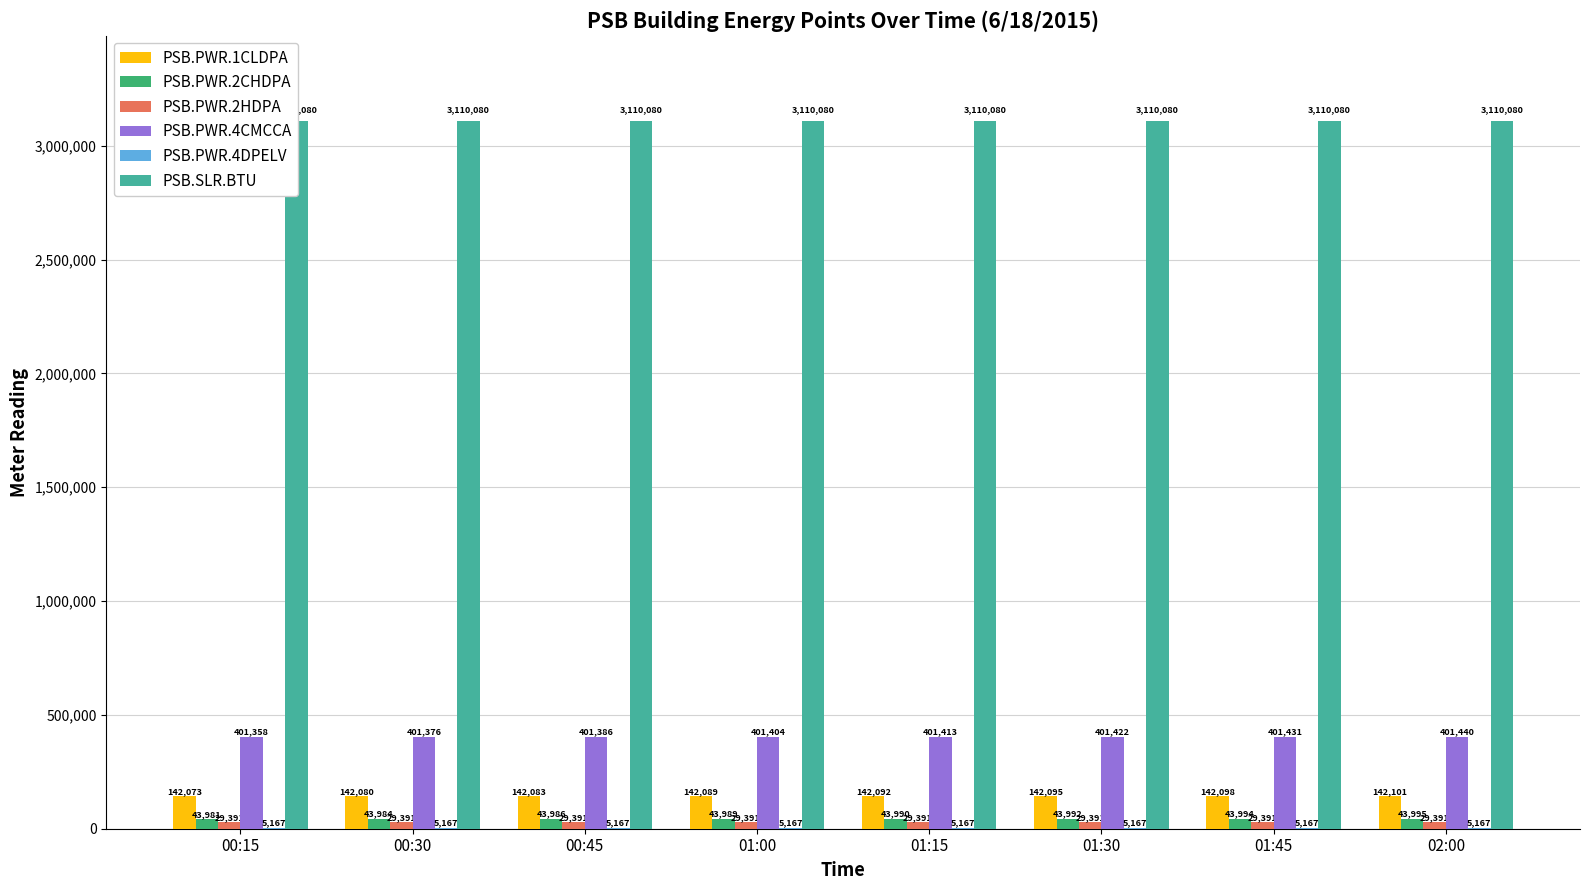

Rank the series at 00:45 from lowest to highest value.

PSB.PWR.4DPELV, PSB.PWR.2HDPA, PSB.PWR.2CHDPA, PSB.PWR.1CLDPA, PSB.PWR.4CMCCA, PSB.SLR.BTU